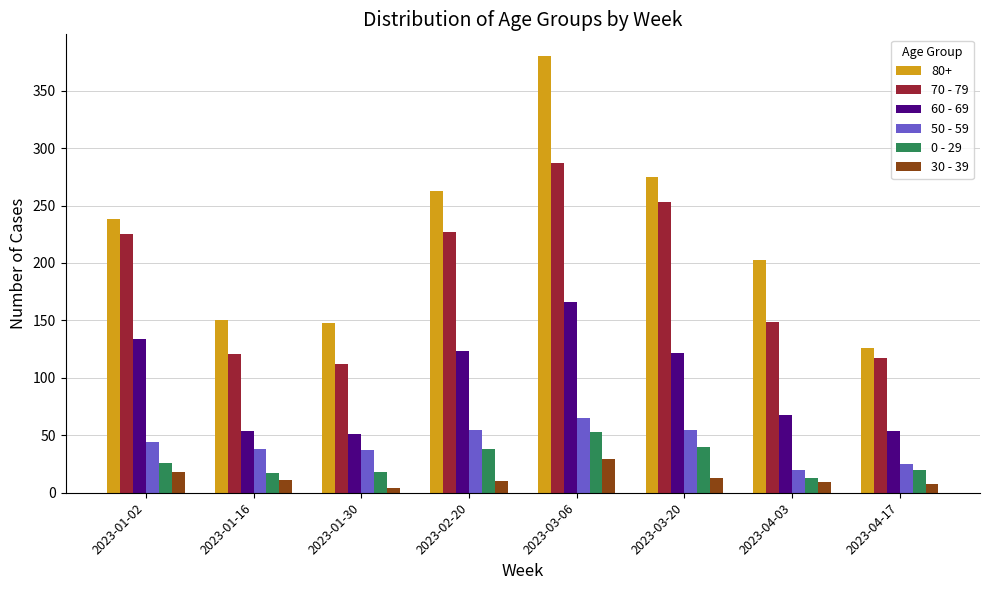

Rank the series at 2023-02-20 from lowest to highest value.

30 - 39, 0 - 29, 50 - 59, 60 - 69, 70 - 79, 80+